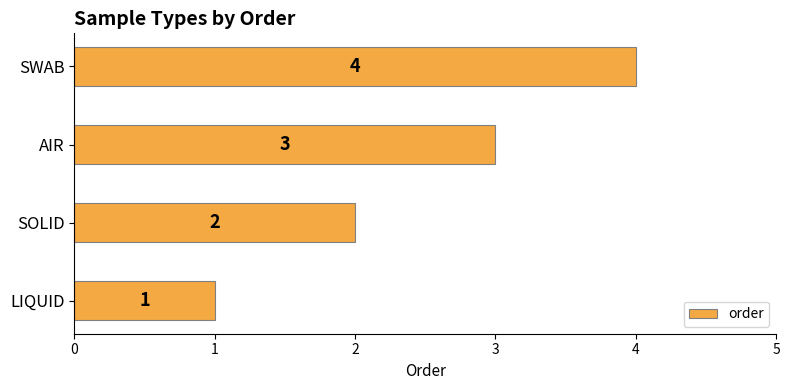

Is it true that the value at SWAB is 4?

True